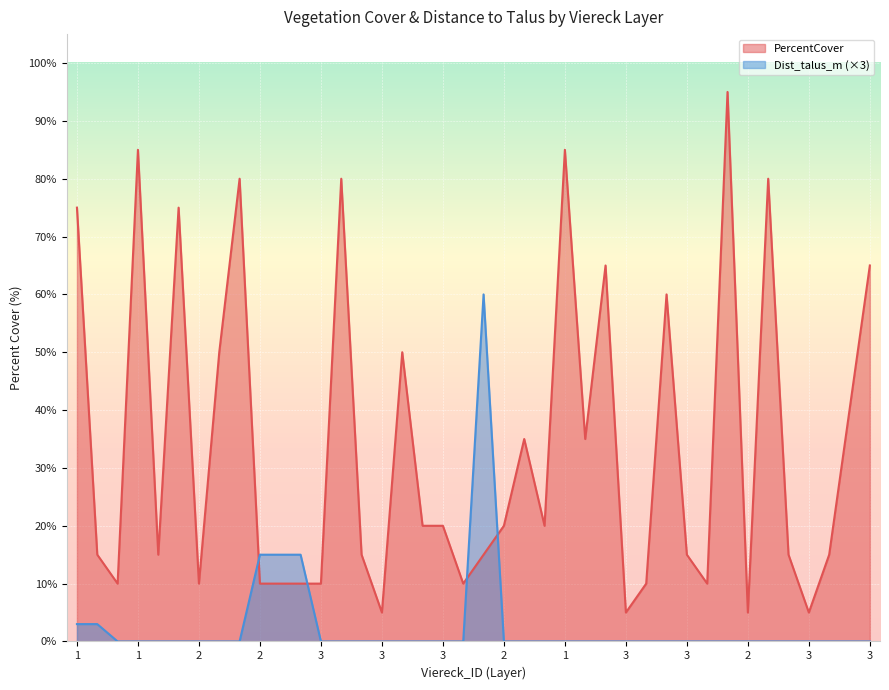

At 3, list the series in order from largest to smallest.

PercentCover, Dist_talus_m